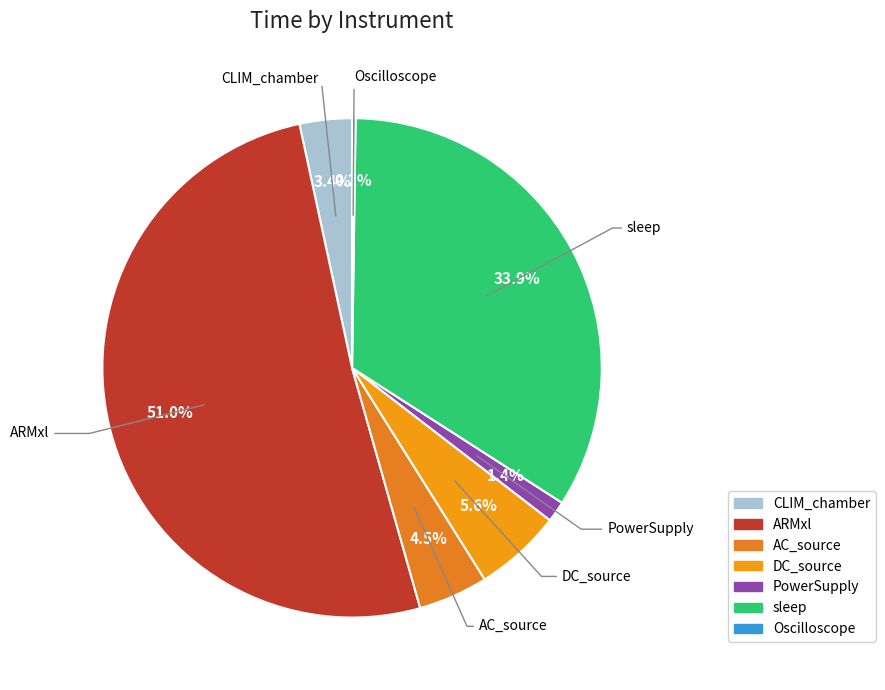

What is the largest slice in the pie chart?

ARMxl